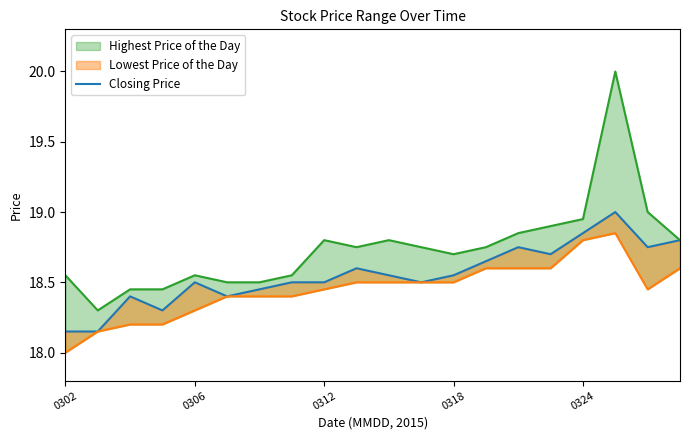

Where is the data nearest to the value 18?

0302